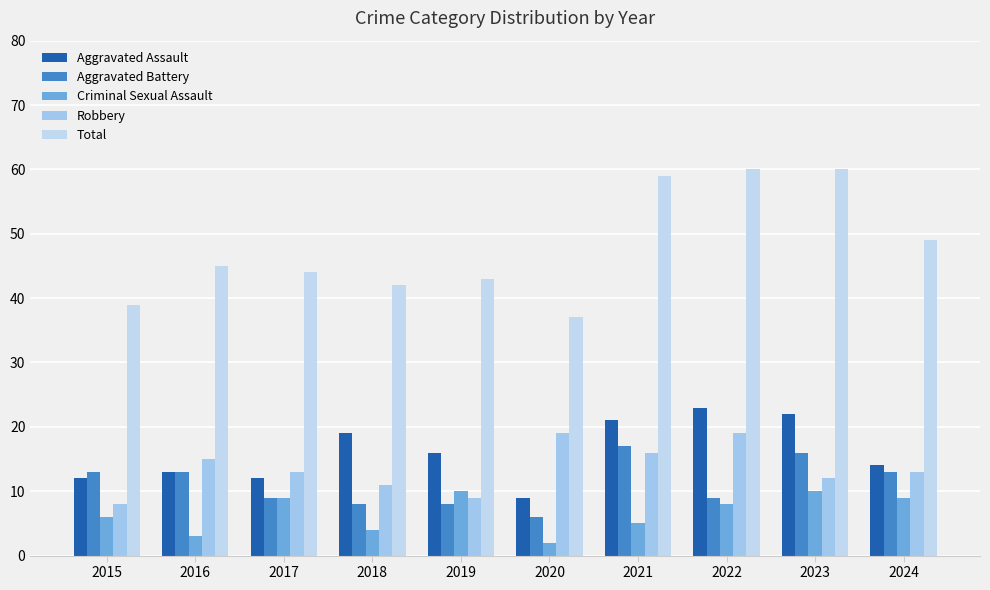

How many groups of bars are there?

10